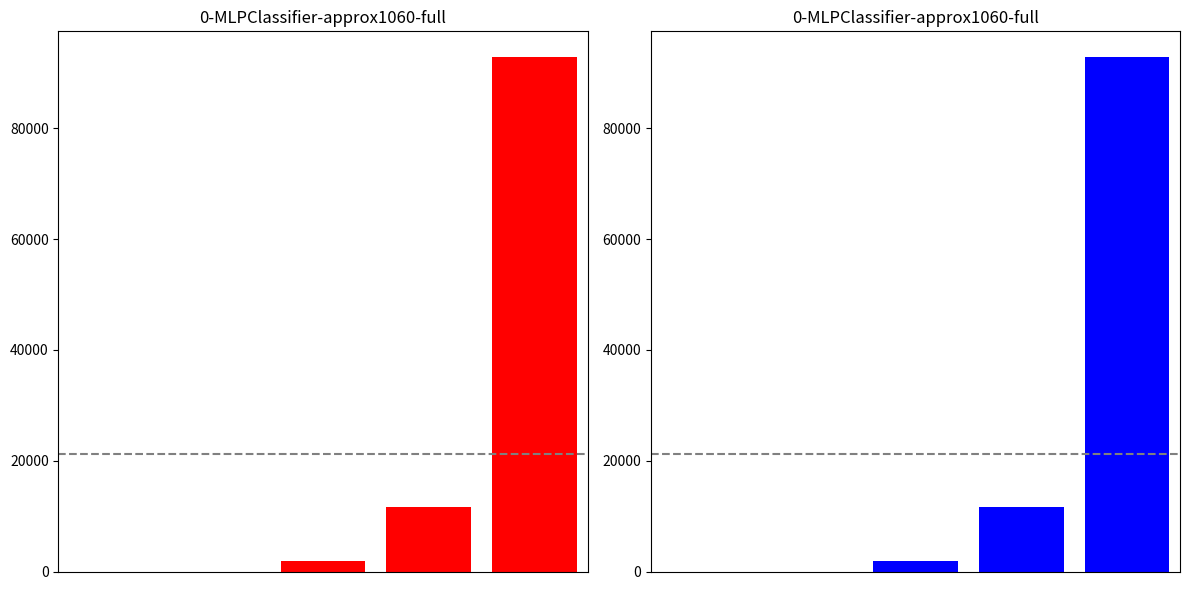

List the labels in order of value, largest first.

4, 3, 2, 0, 1